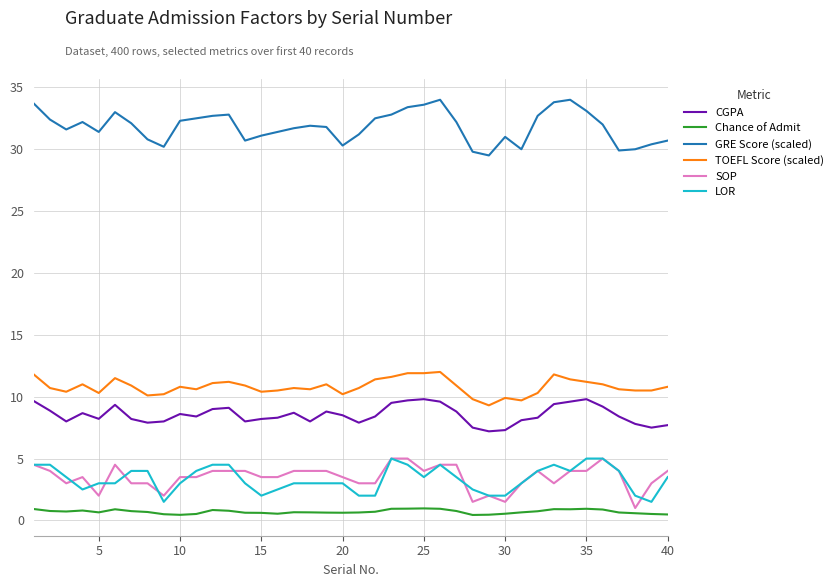

Which series has the largest total across all categories?

GRE Score (scaled)